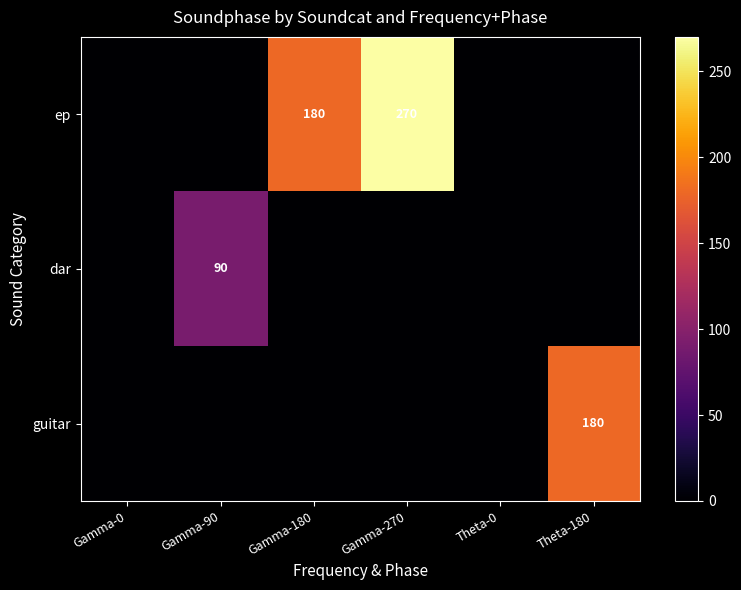

Is it true that ep equals 180 at Gamma-180?

True